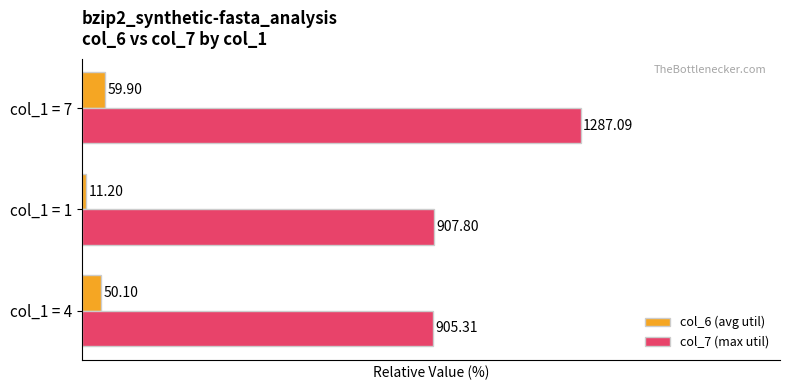

What are all the series names shown in the legend?

col_6 (avg util), col_7 (max util)